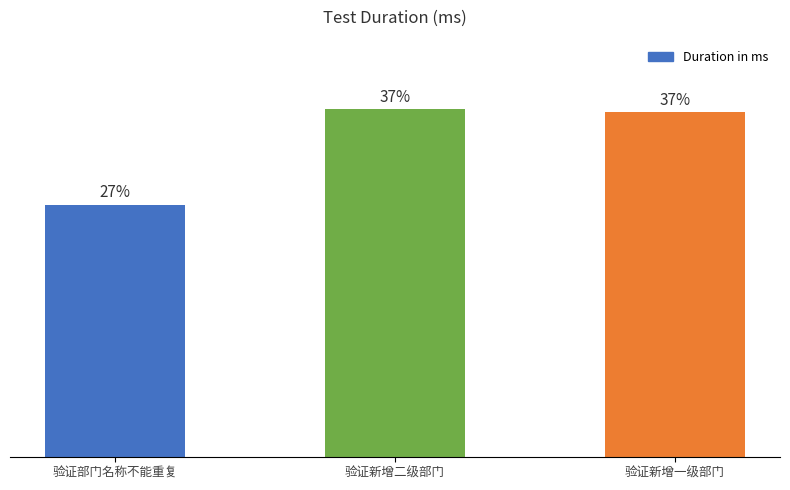

List the labels in order of value, smallest first.

验证部门名称不能重复, 验证新增一级部门, 验证新增二级部门